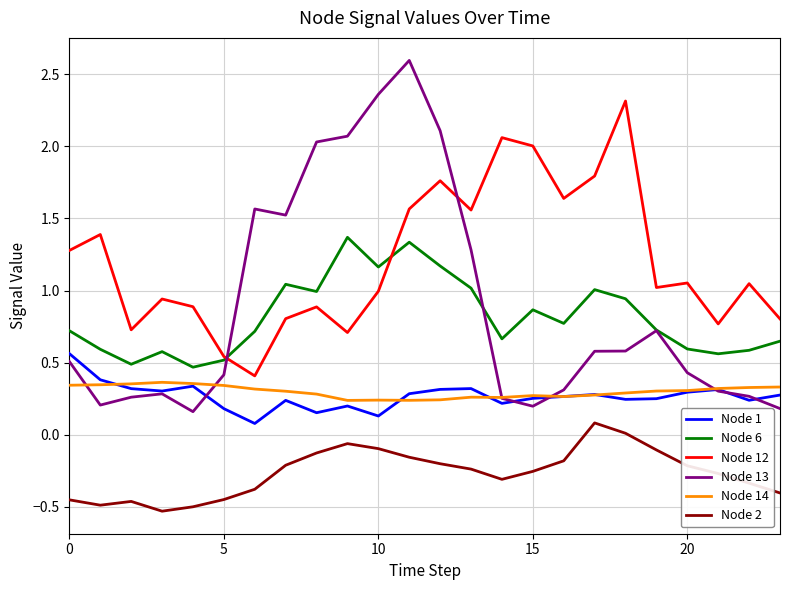

True or false: Node 13 has more than 0 interior local peaks.

True